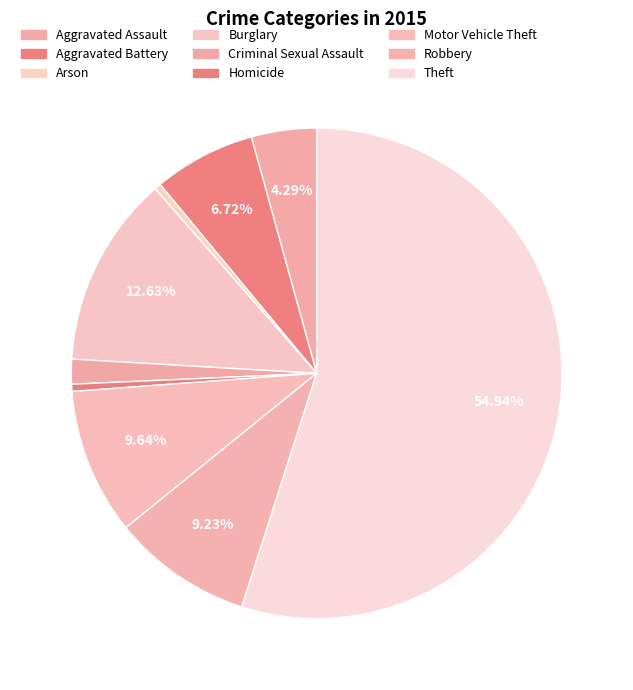

Count the number of slices in the pie.

9